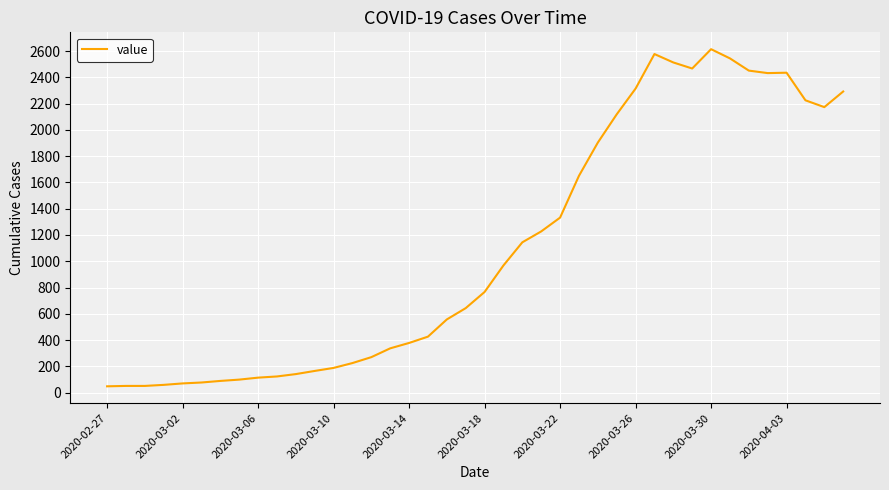

What is the difference between the maximum and minimum values?

2566